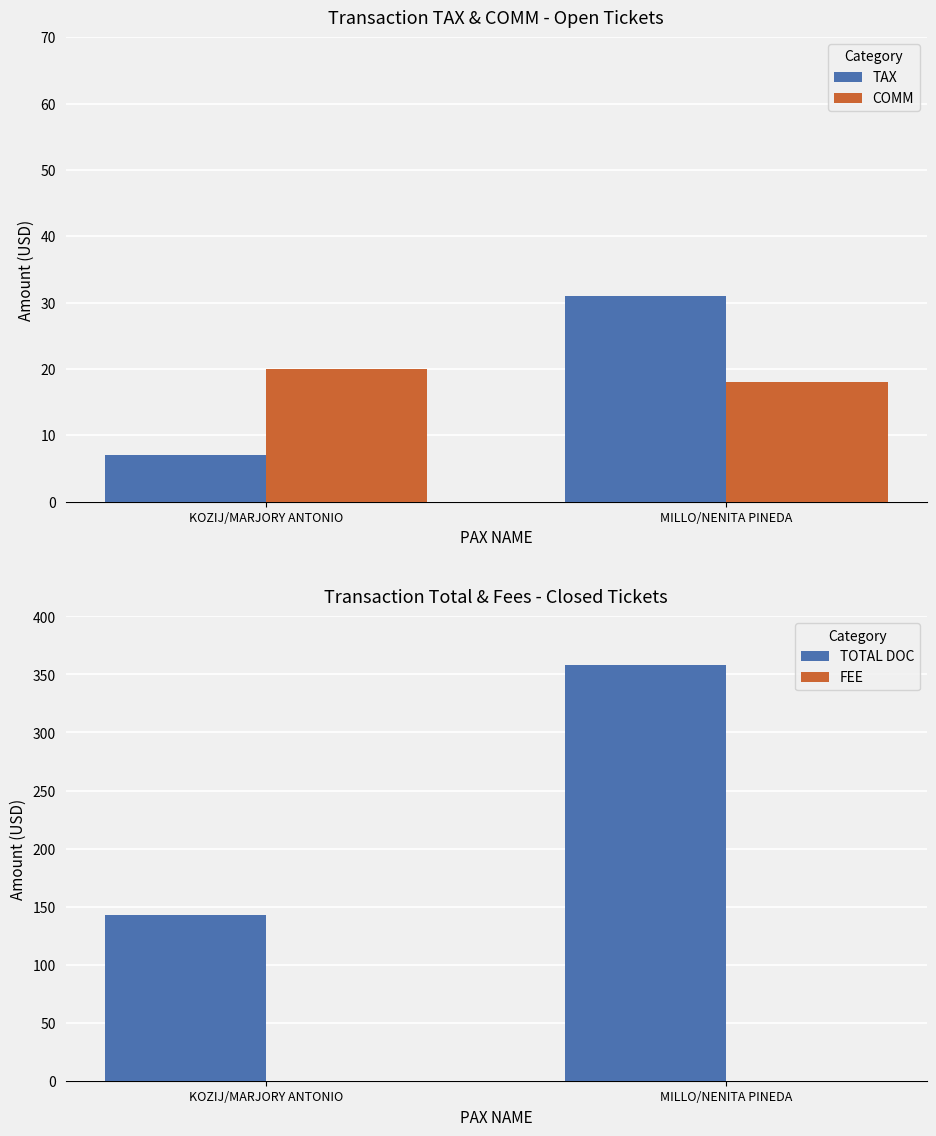

At which category is the sum across all series the highest?

MILLO/NENITA PINEDA